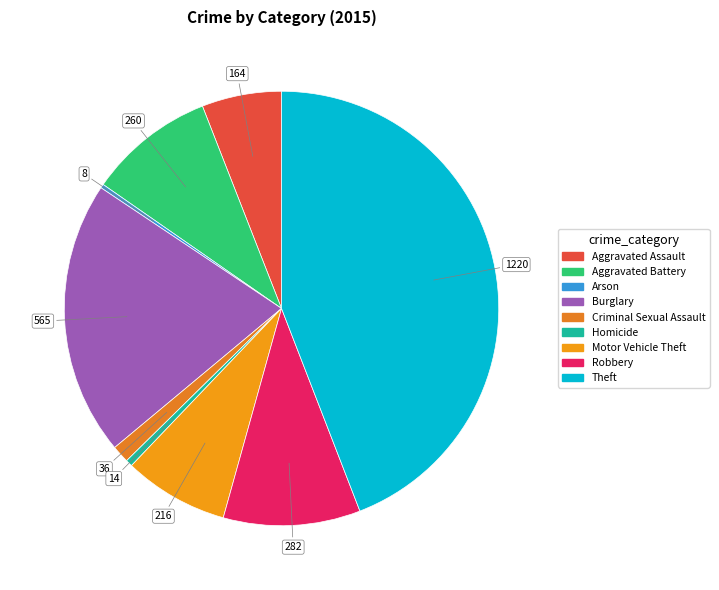

The Robbery slice represents 19% of the pie. True or false?

False